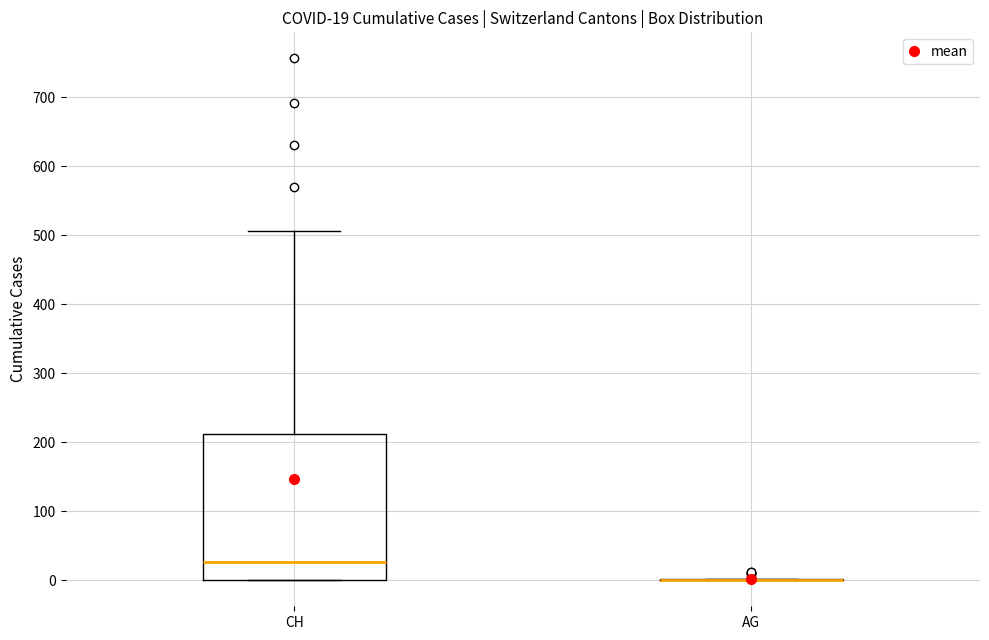

Comparing the boxes themselves (not the whiskers), which one is the tallest?

CH